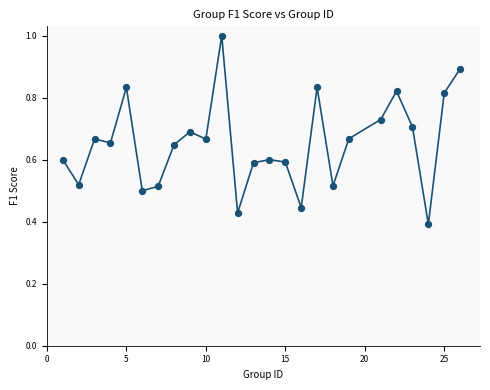

What is the range of X values (max minus min)?

25.0